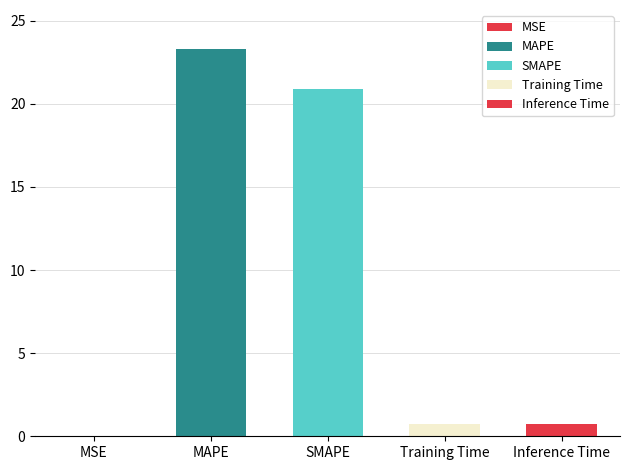

Are the bars horizontal?

No